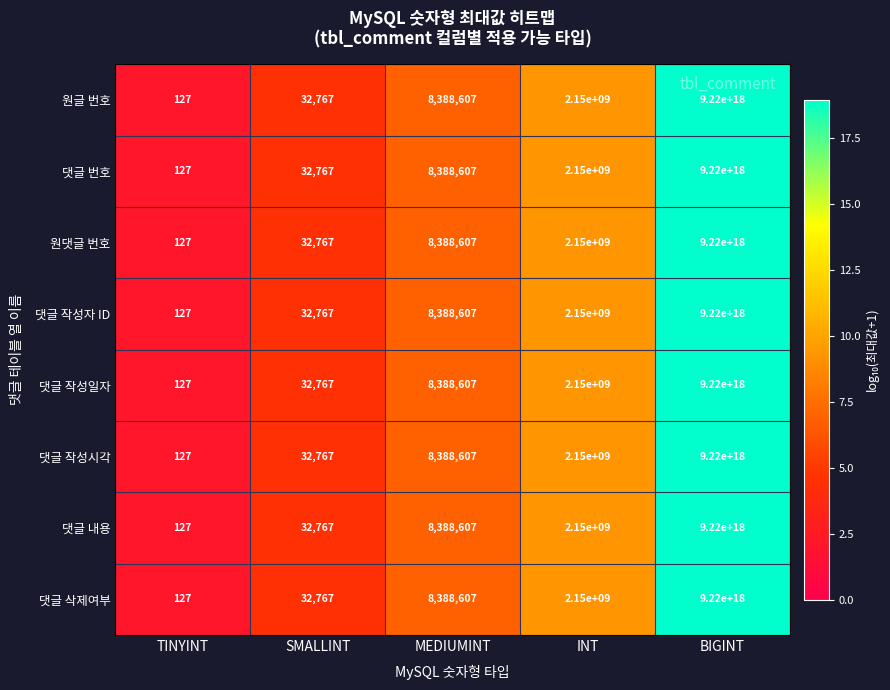

Is the value of 댓글 작성자 ID at BIGINT greater than the value of 원댓글 번호 at SMALLINT?

Yes